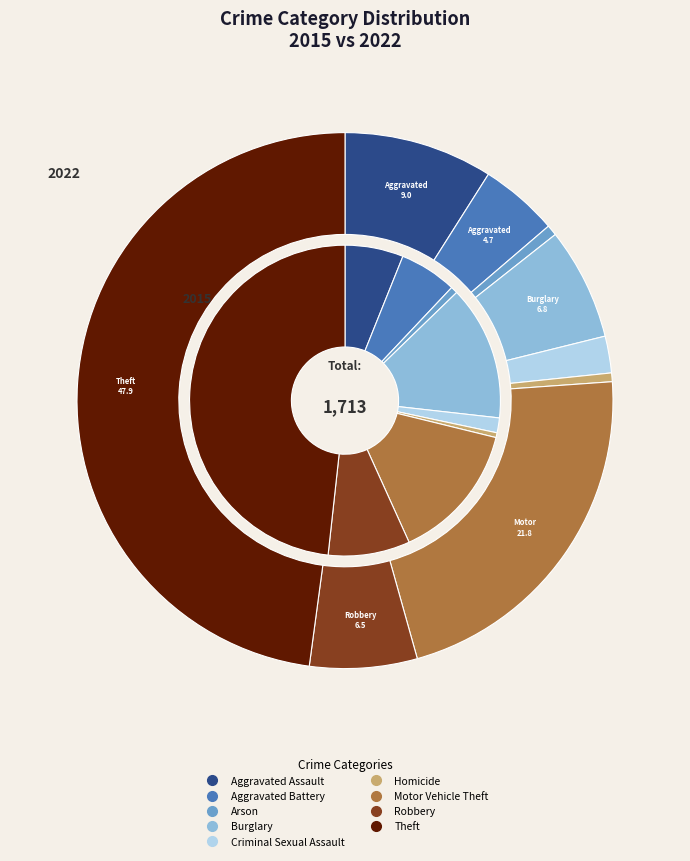

What is the spread (max minus min) of values at Burglary?

138